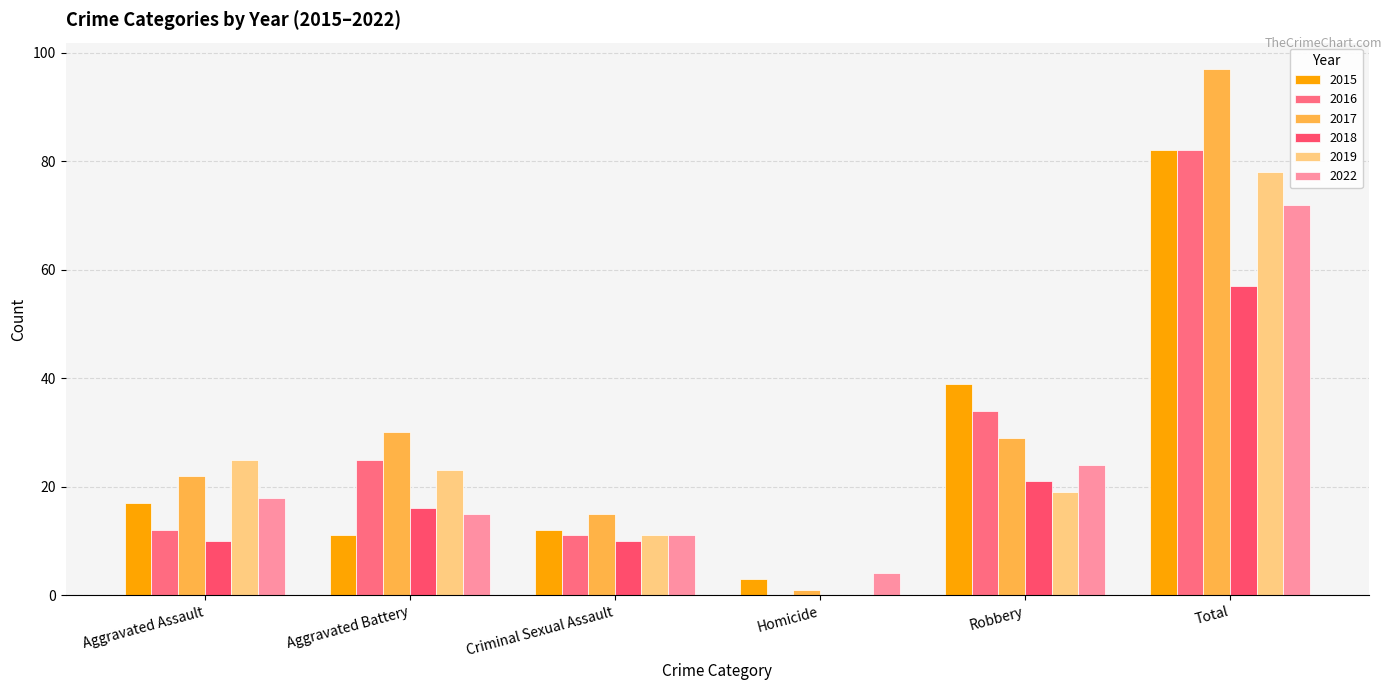

At which category does the chart reach its peak across all series?

Total